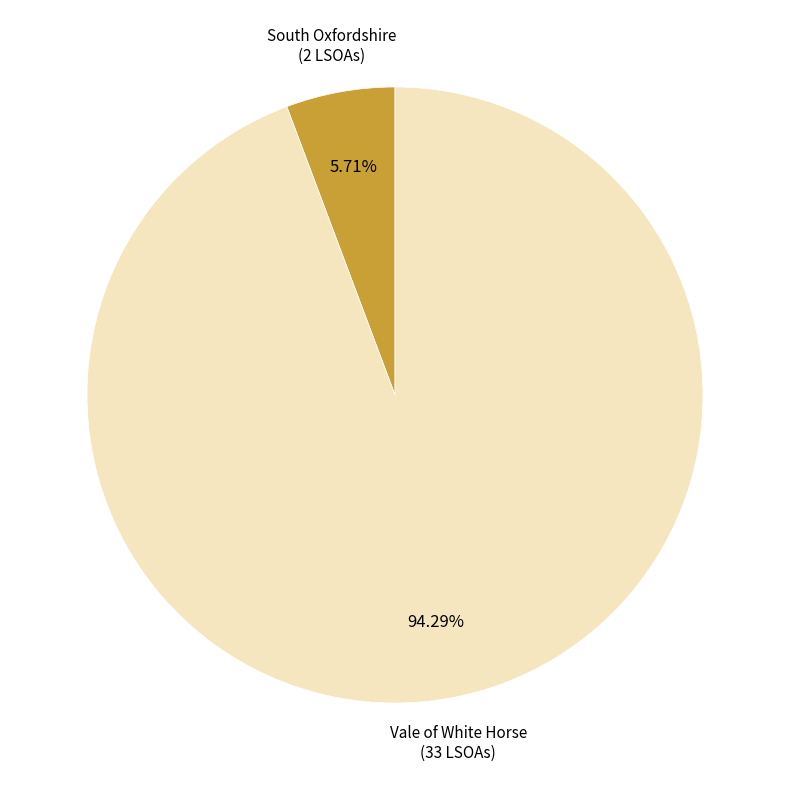

Does Vale of White Horse account for over 50% of the chart?

Yes